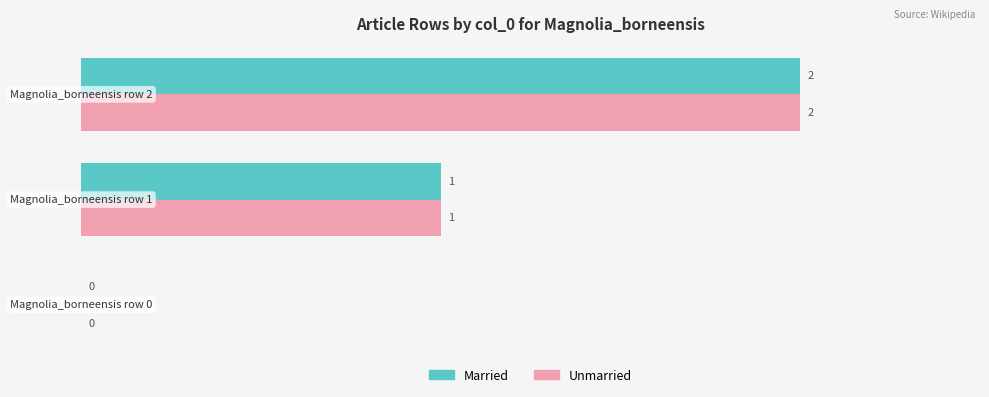

What is the sum of all Married values?

3